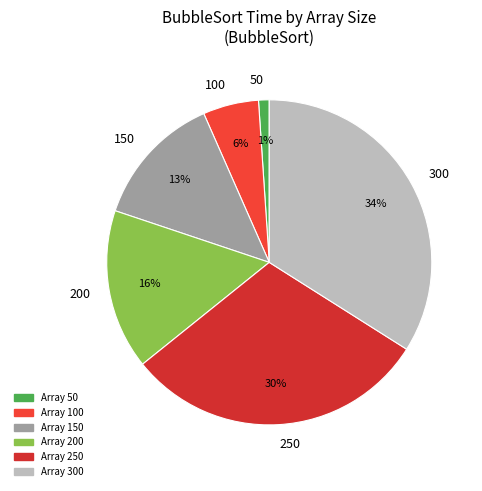

To the nearest percent, what is the difference between the 200 and 150 slice percentages?

3%